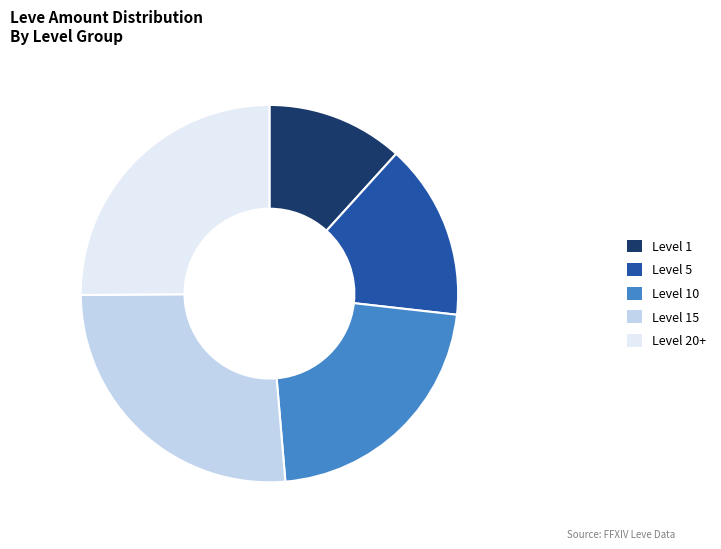

Approximately how many times larger is the value at Level 1 compared to Level 10?

0.5